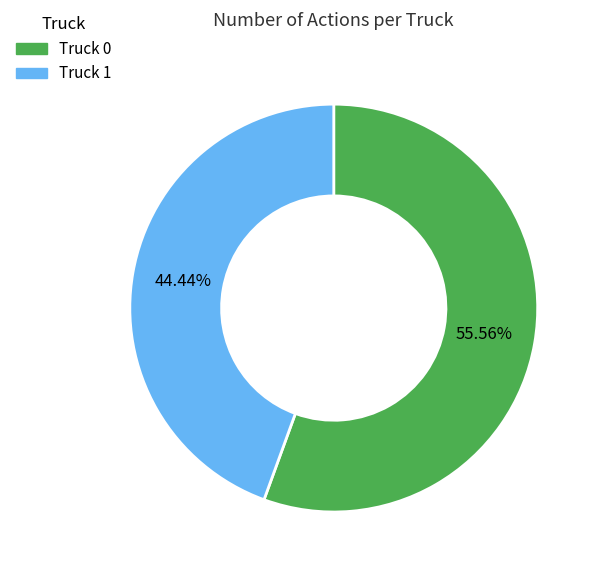

Rank the categories by value from lowest to highest.

Truck 1, Truck 0